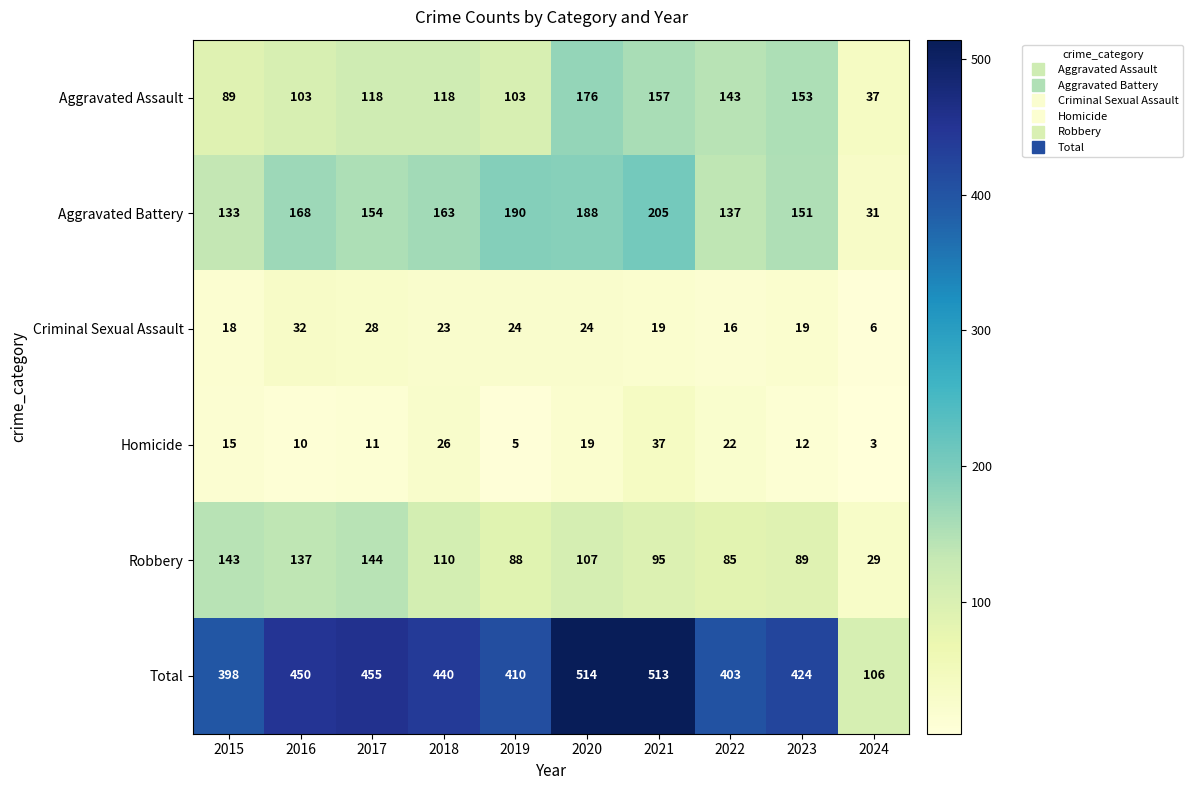

The value of Homicide at 2024 is 2. True or false?

False